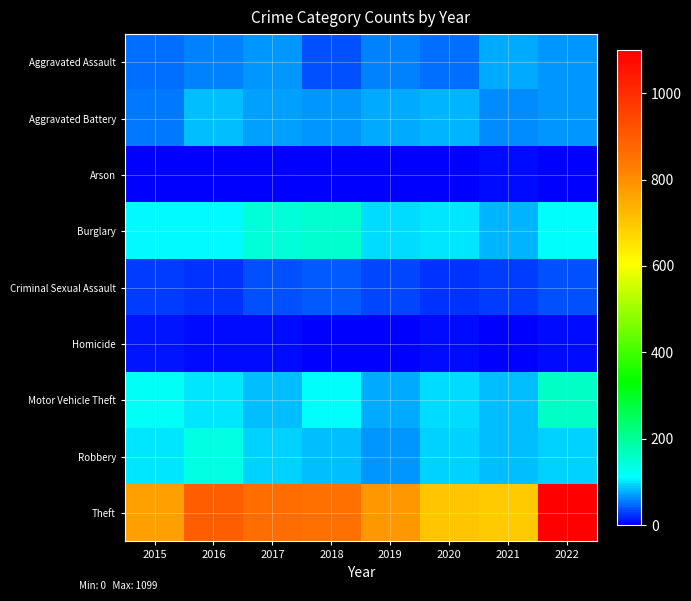

Reading left to right, list all the values displayed in this chart.

Aggravated Assault: 2015=51	2016=57	2017=65	2018=37	2019=60	2020=51	2021=77	2022=66
Aggravated Battery: 2015=55	2016=85	2017=71	2018=65	2019=77	2020=78	2021=61	2022=65
Arson: 2015=1	2016=1	2017=1	2018=3	2019=2	2020=4	2021=8	2022=4
Burglary: 2015=110	2016=111	2017=144	2018=154	2019=96	2020=99	2021=81	2022=114
Criminal Sexual Assault: 2015=26	2016=23	2017=38	2018=41	2019=31	2020=24	2021=27	2022=38
Homicide: 2015=12	2016=8	2017=5	2018=1	2019=0	2020=6	2021=2	2022=7
Motor Vehicle Theft: 2015=116	2016=99	2017=83	2018=112	2019=77	2020=97	2021=82	2022=162
Robbery: 2015=100	2016=134	2017=91	2018=84	2019=65	2020=93	2021=84	2022=93
Theft: 2015=766	2016=894	2017=863	2018=855	2019=784	2020=703	2021=692	2022=1099